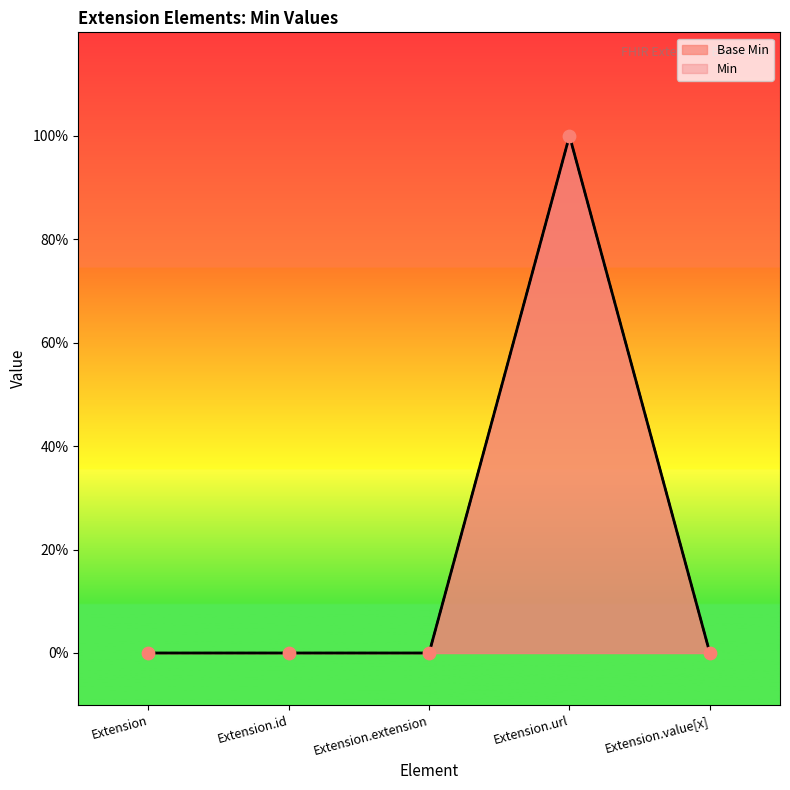

Which has a higher value, Extension.id or Extension?

Extension.id